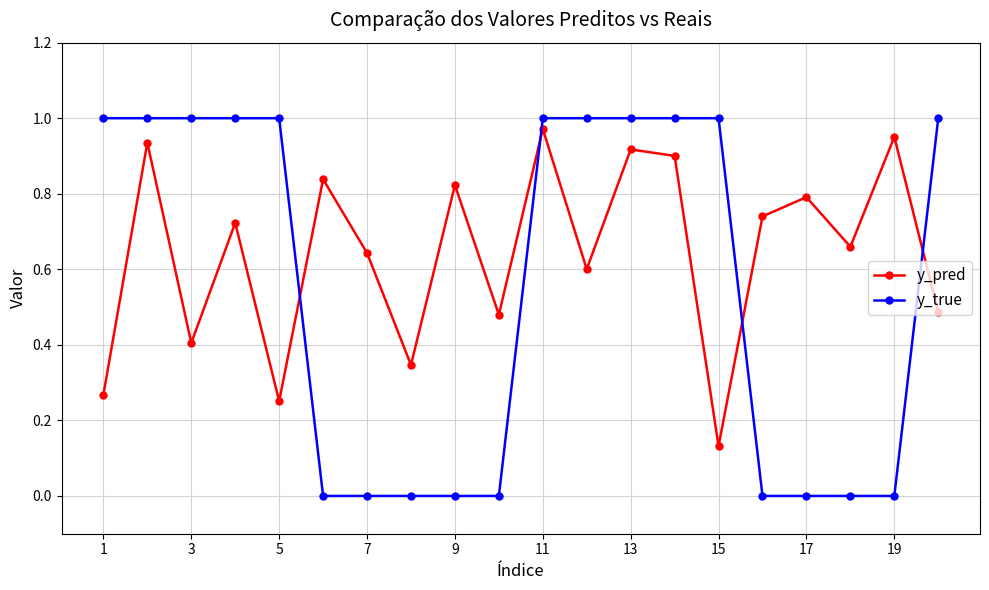

Which series has the largest total across all categories?

y_pred